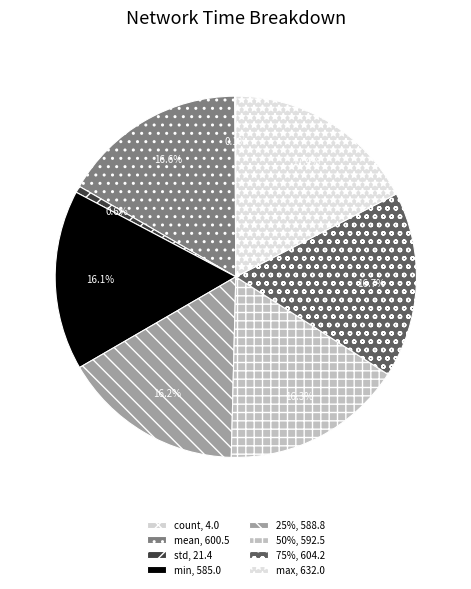

True or false: 50% accounts for 16% of the total.

True